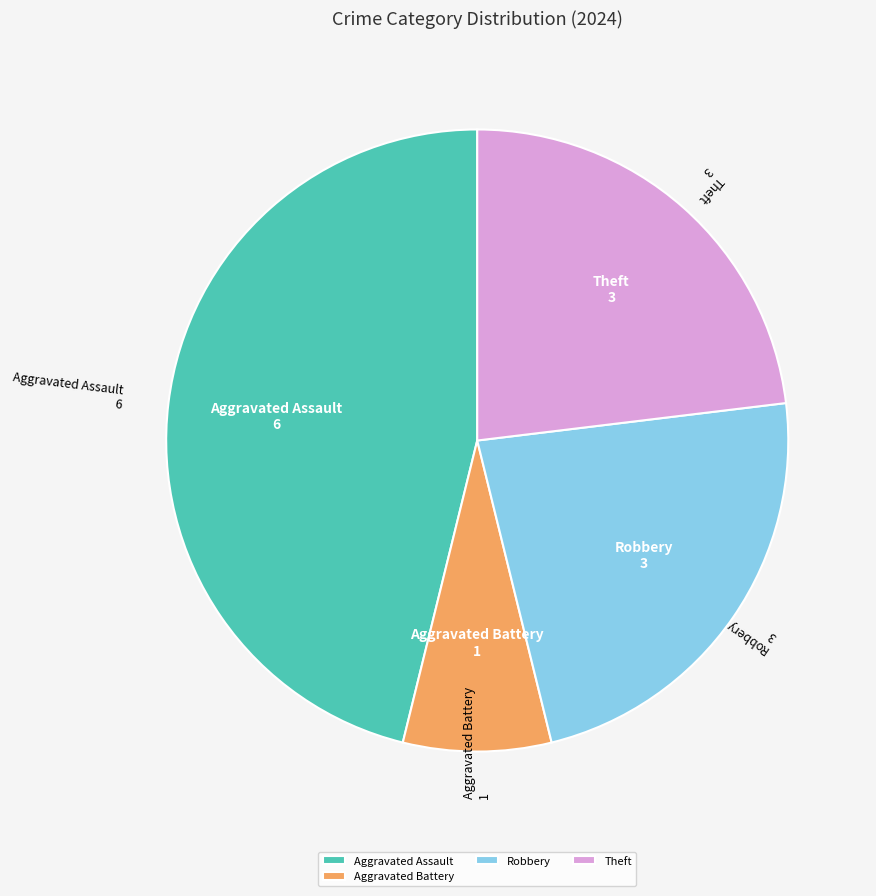

What is the smallest slice in the pie chart?

Aggravated Battery